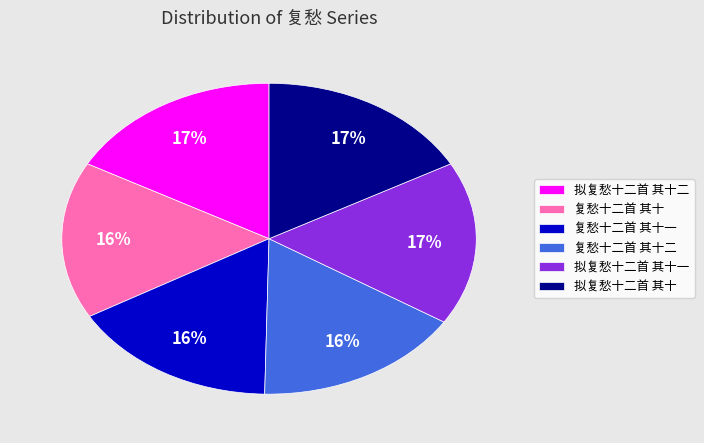

Between 拟复愁十二首 其十二 and 复愁十二首 其十一, which is larger?

拟复愁十二首 其十二